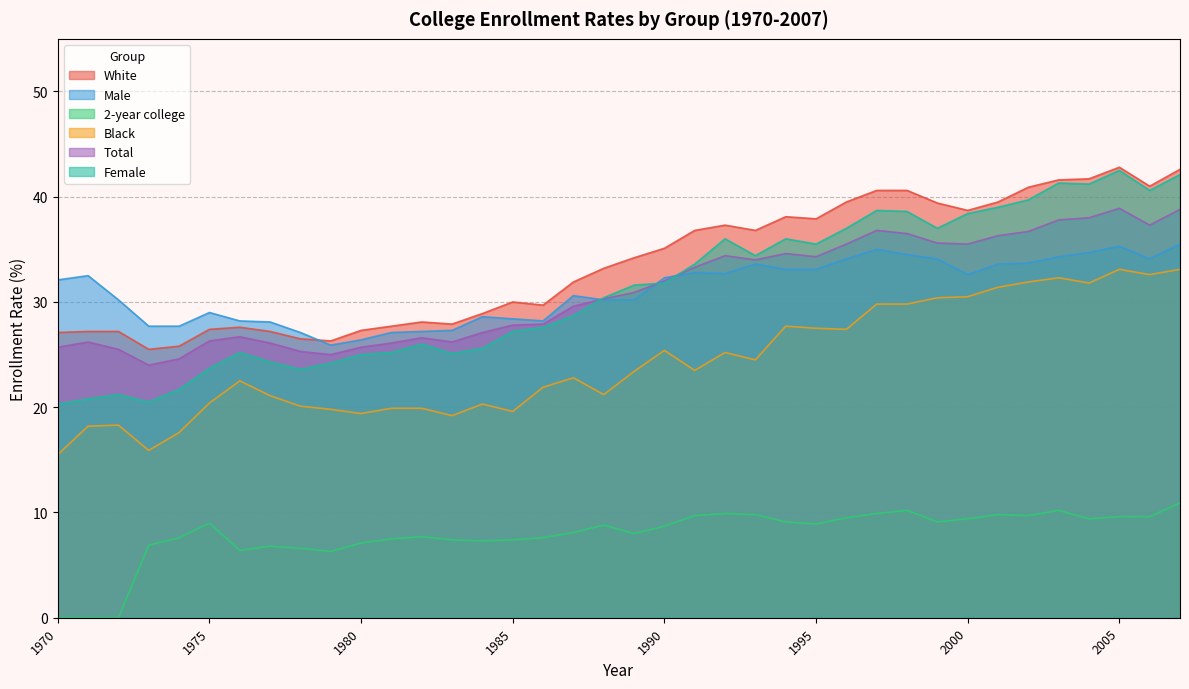

What is the value of the 2-year college point at the 10th from the left?

6.3